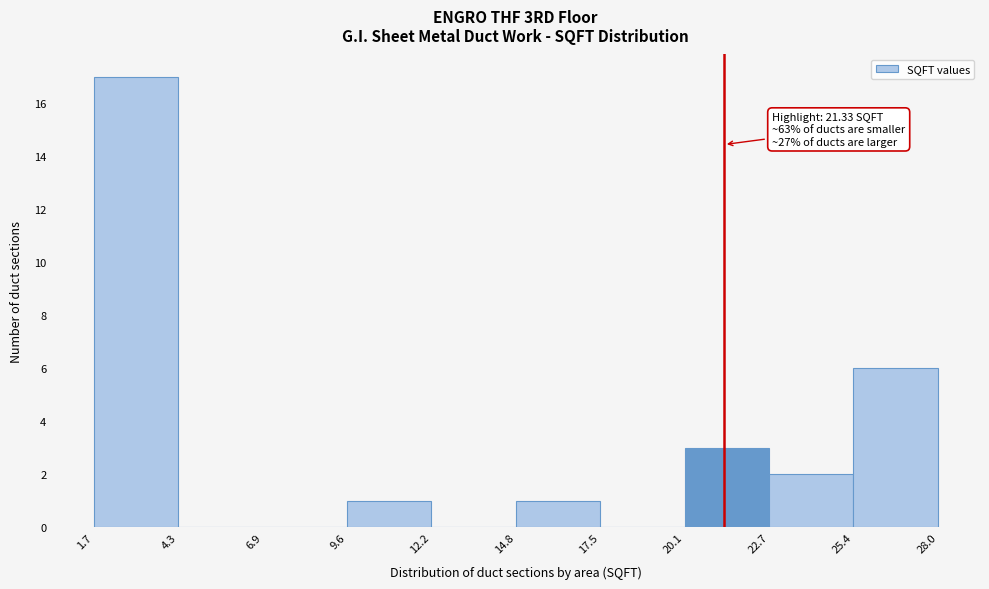

Which range on the x-axis has the tallest bar?

1.7 to 4.3